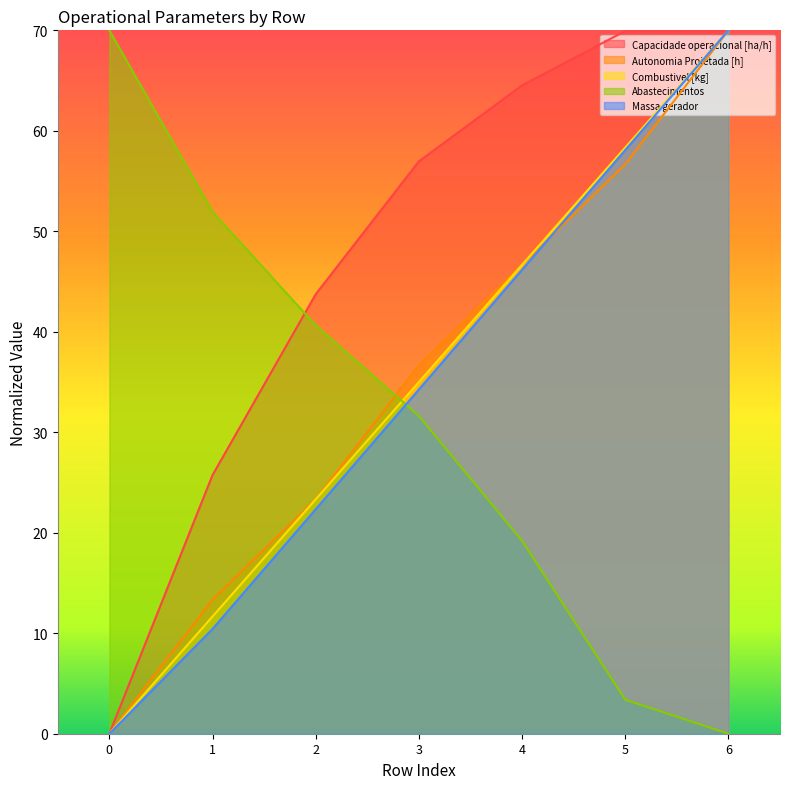

Does the chart have visible grid lines?

No